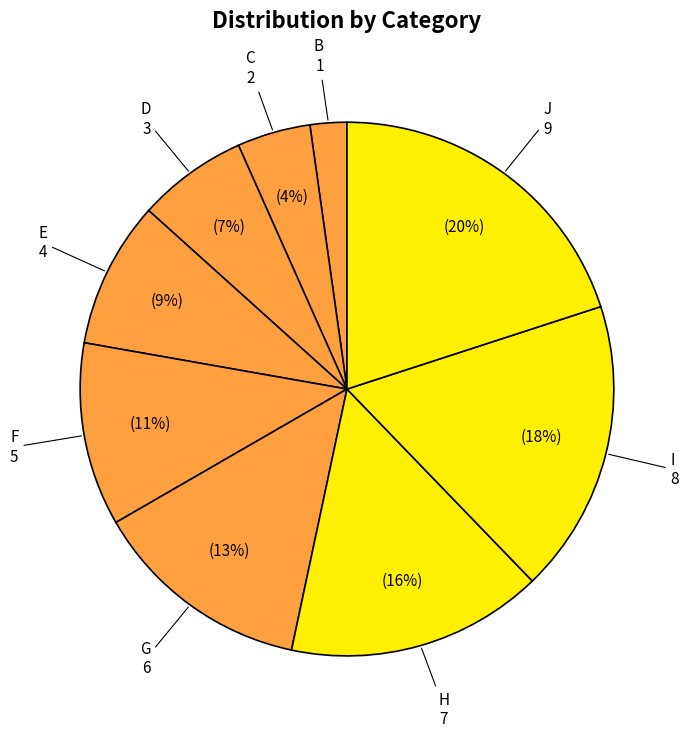

How many segments does this pie chart have?

9